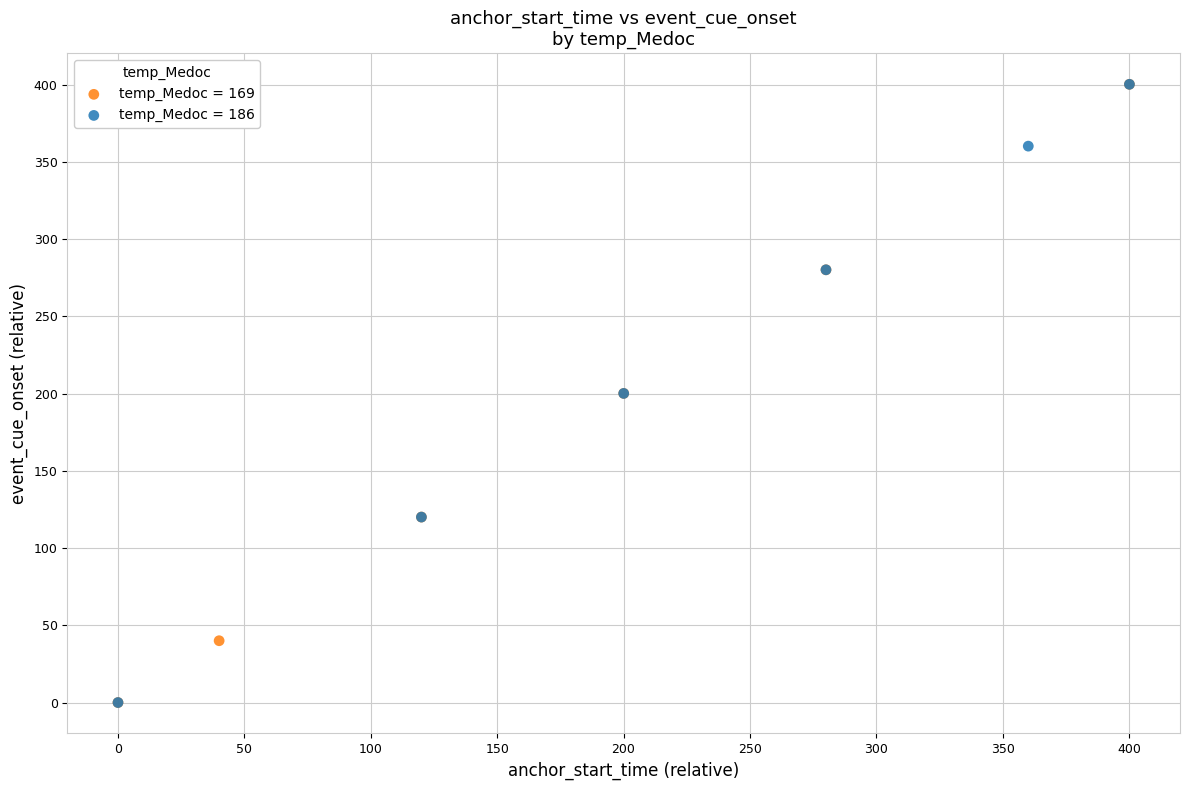

Which series has the widest spread of Y values?

temp_Medoc = 169